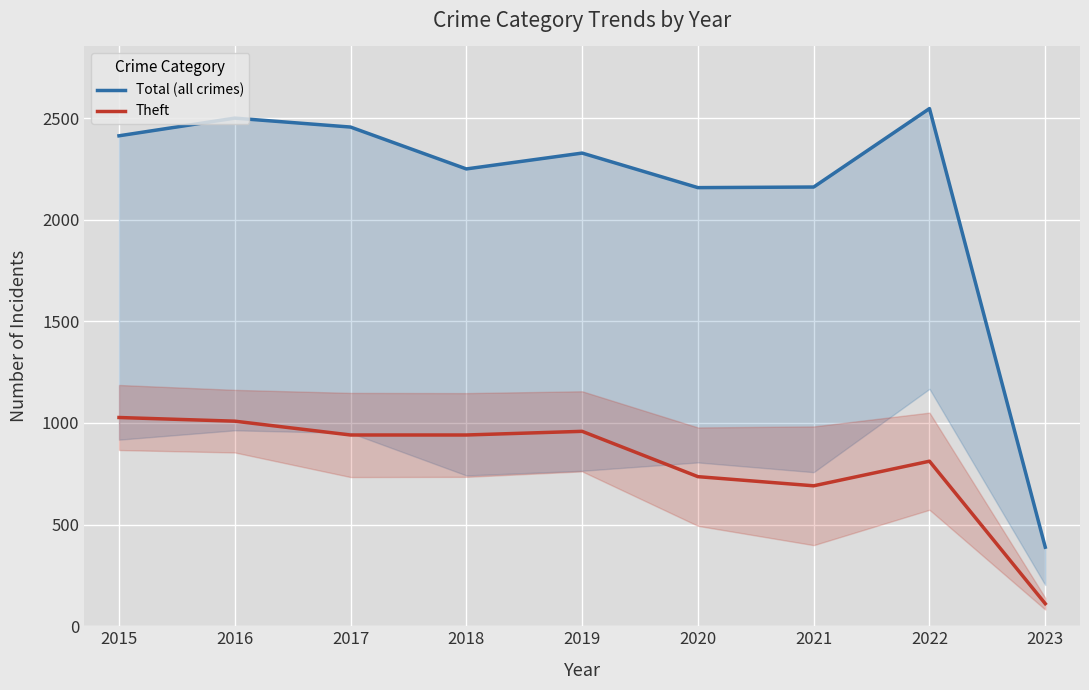

Read the Theft value at 2022.

812